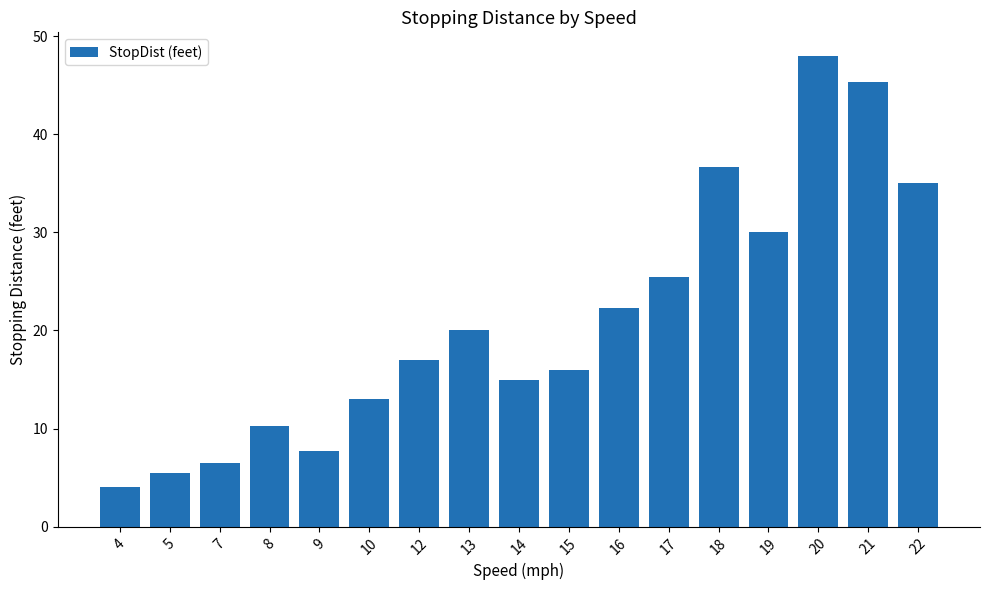

How many bars are there in total?

17